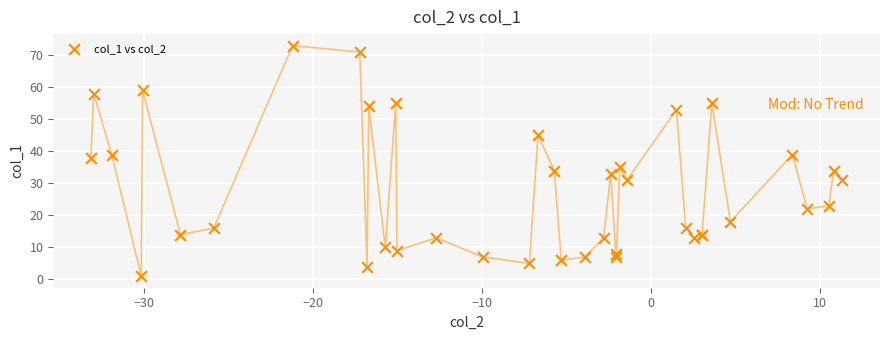

What Y value in the scatter plot is closest to 37?

38